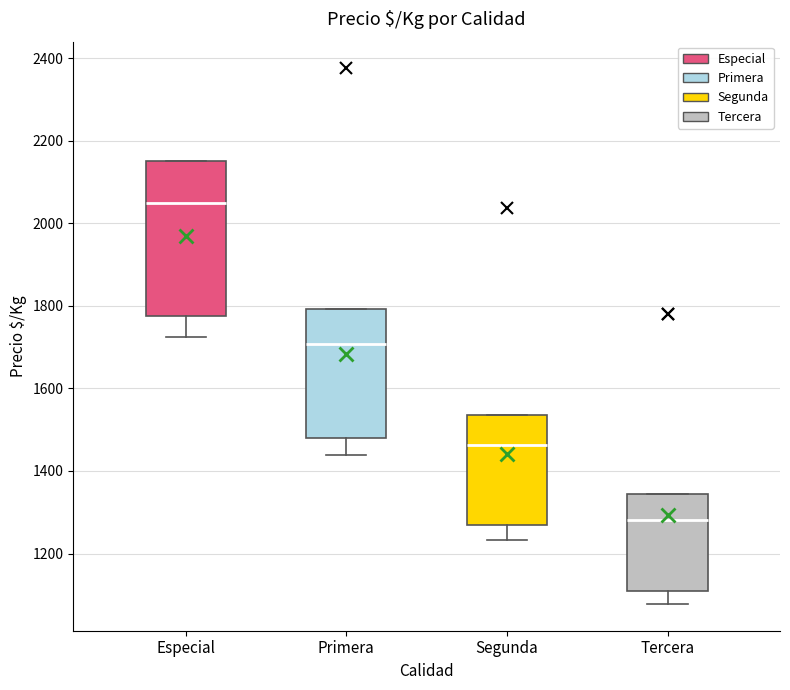

Comparing the boxes themselves (not the whiskers), which one is the tallest?

Especial